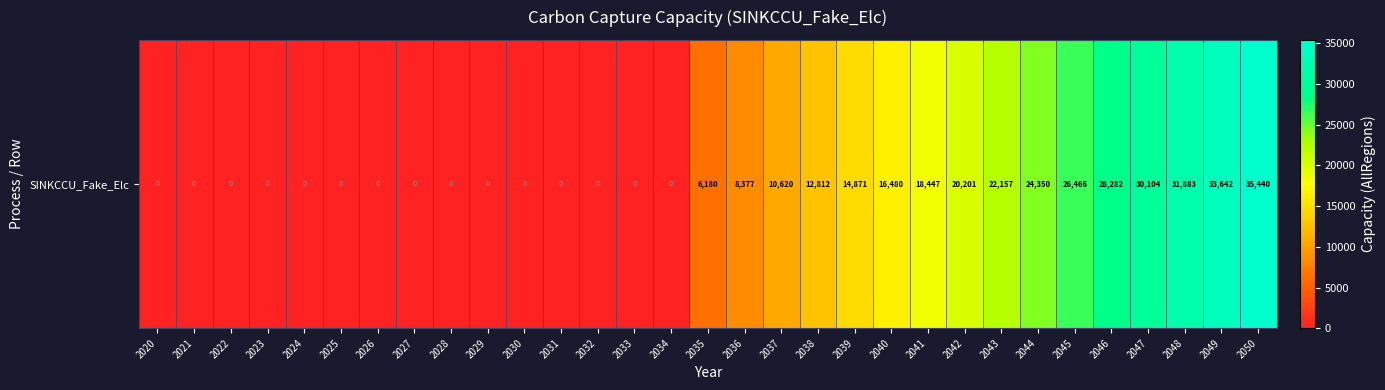

How many data points are less than 6180?

15